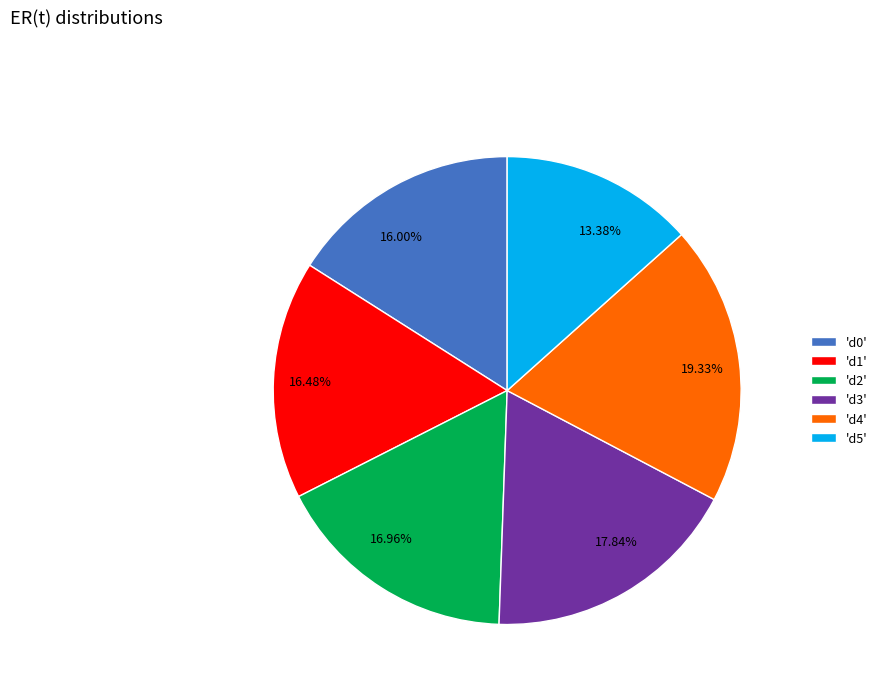

Is the sum of 19.33% and 13.38% greater than half?

No